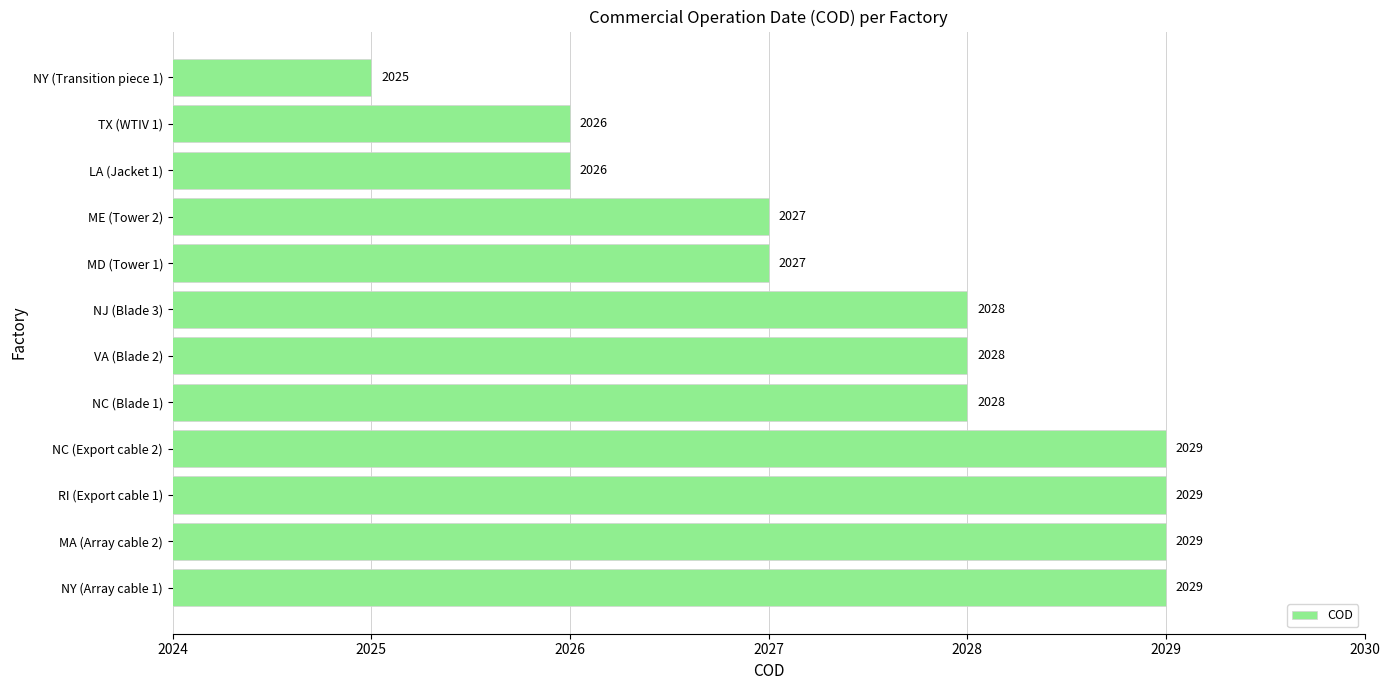

What is the difference between the maximum and second lowest values?

3